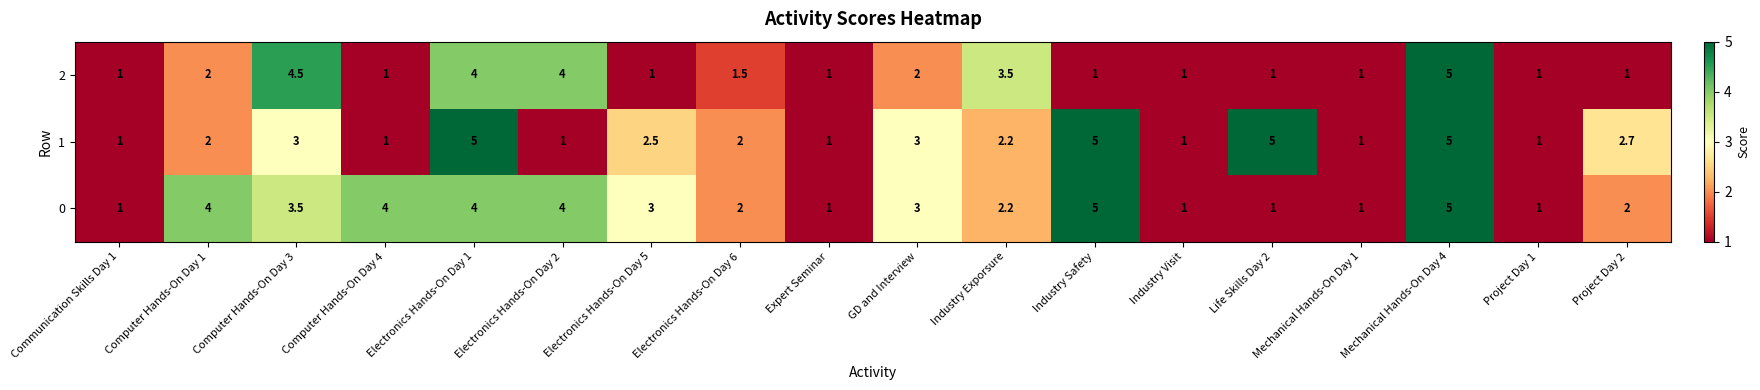

Rank the series by their average value, from highest to lowest.

0, 1, 2